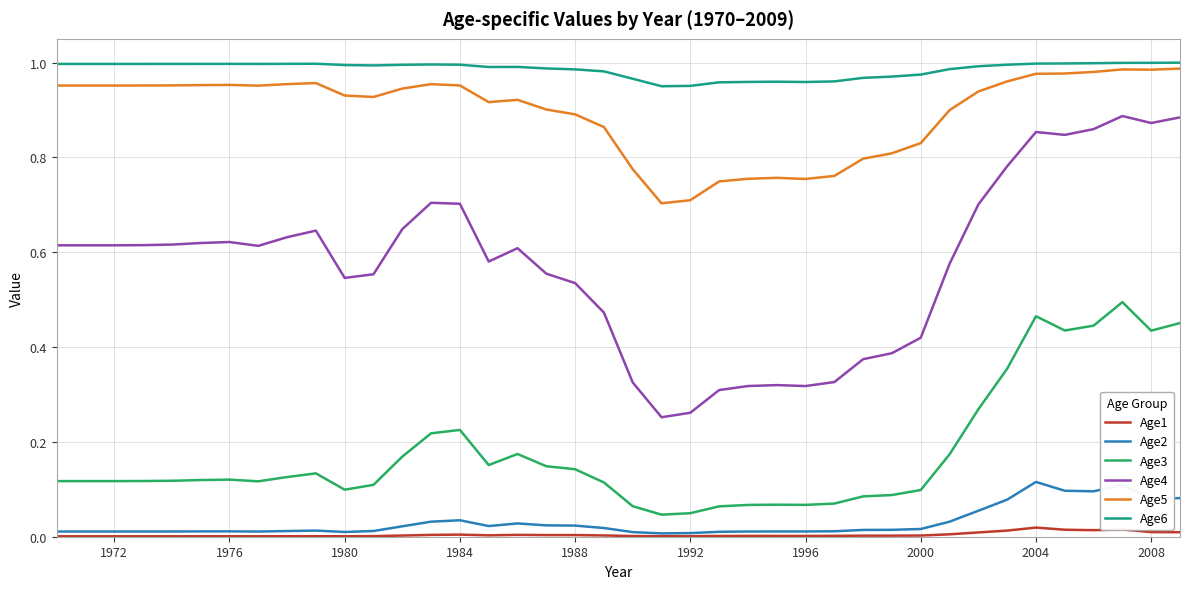

Which series has the largest total across all categories?

Age6